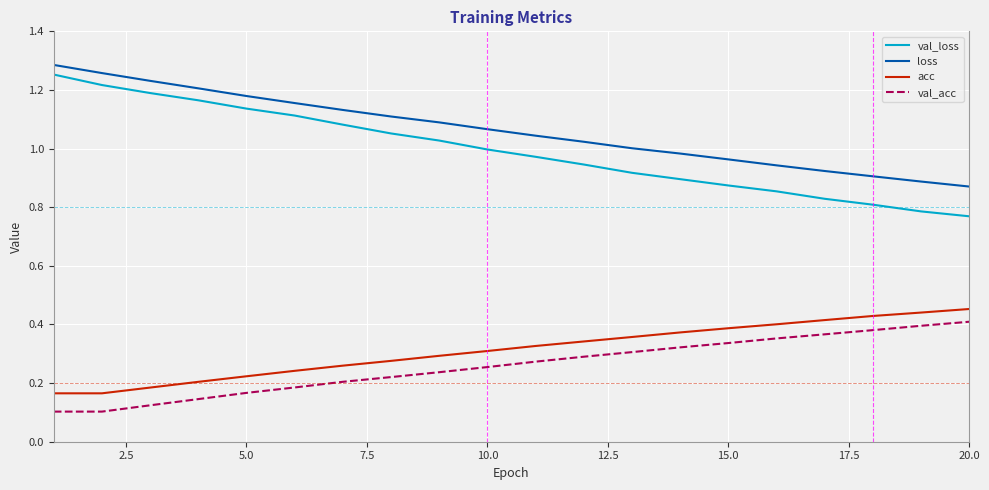

True or false: val_loss and val_acc cross at least once.

False